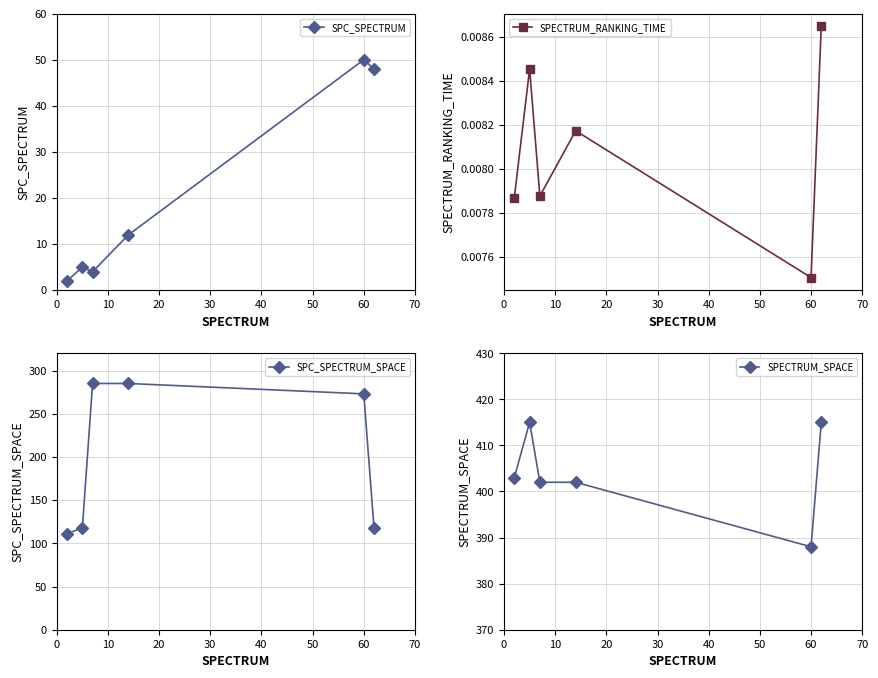

In SPECTRUM_RANKING_TIME, how many points are lower than both neighbors (excluding endpoints)?

2